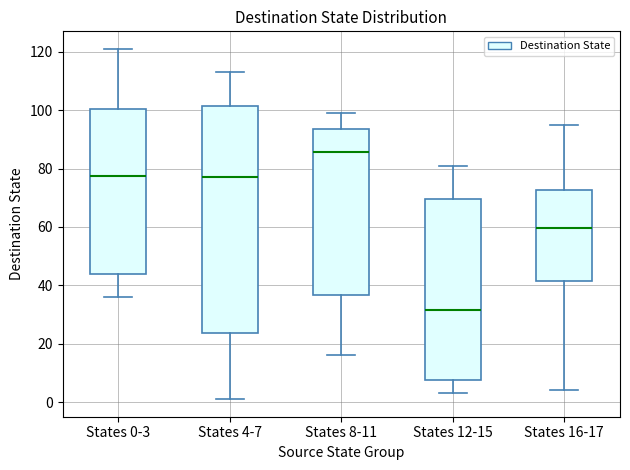

Which box is the tallest, from its lower edge to its upper edge?

States 4-7